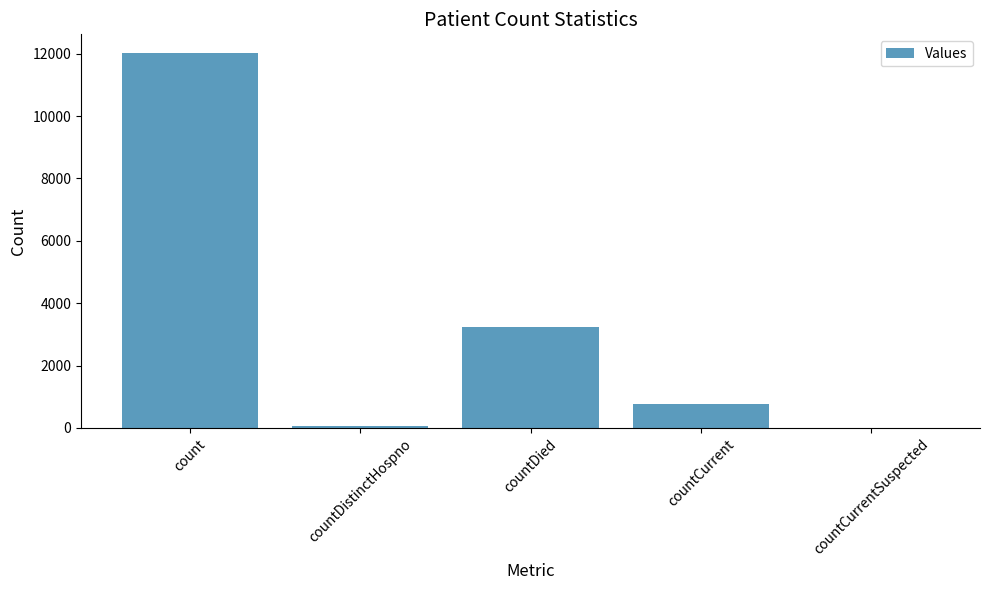

Between countCurrentSuspected and count, which is larger?

count